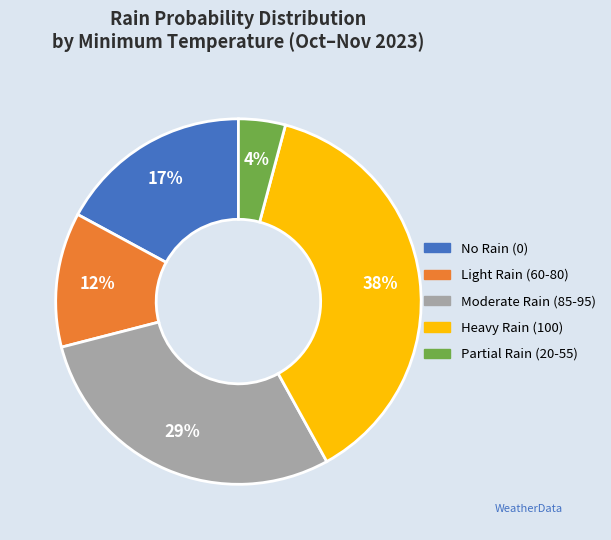

Count the number of slices in the pie.

5